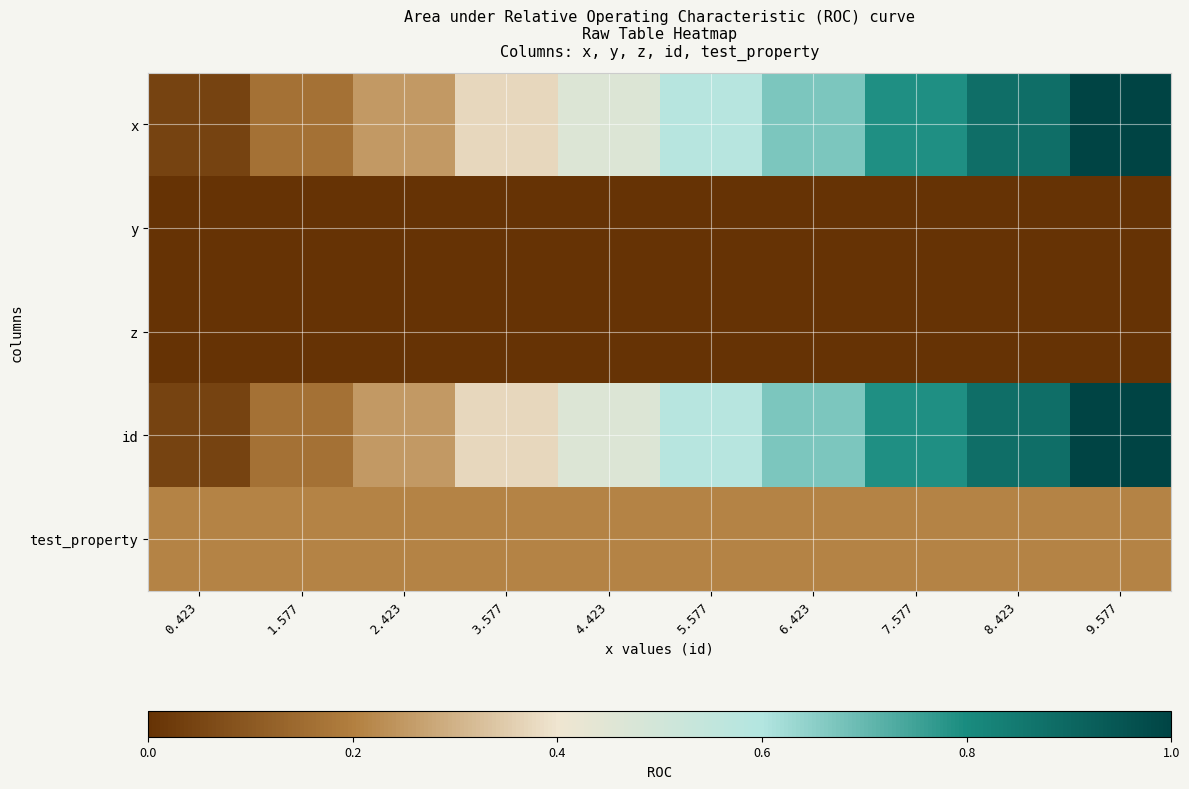

What is the spread (max minus min) of values at 1.577?

0.2